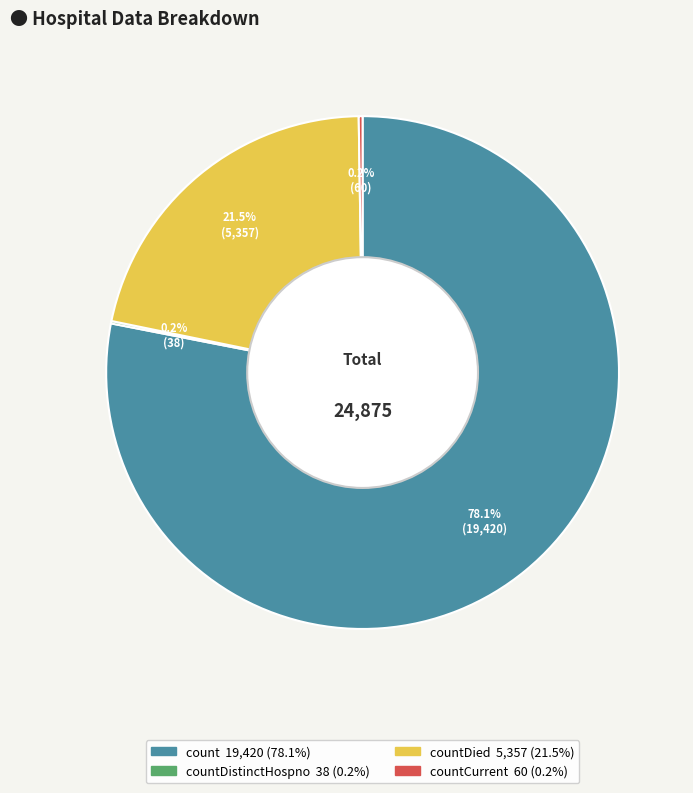

Does any single category account for the majority?

Yes